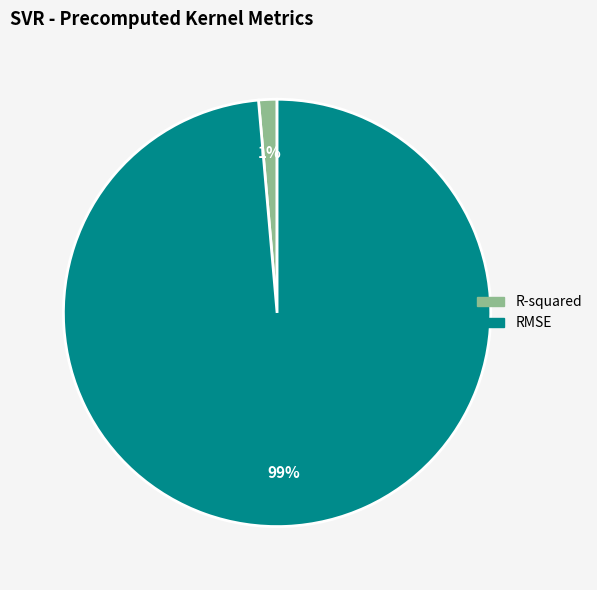

Does R-squared account for over 50% of the chart?

No